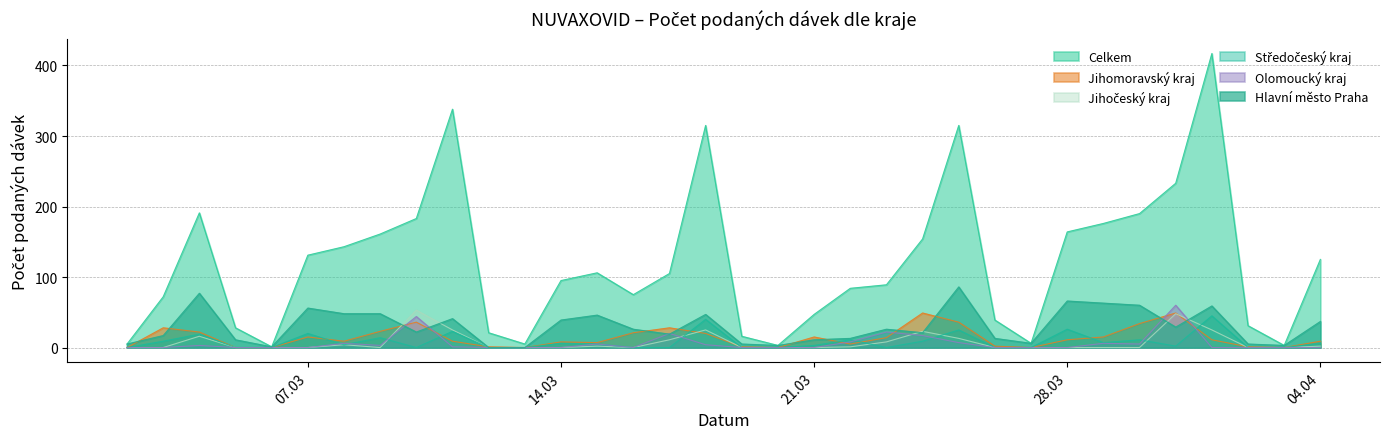

Which series has the largest range (max minus min)?

Celkem